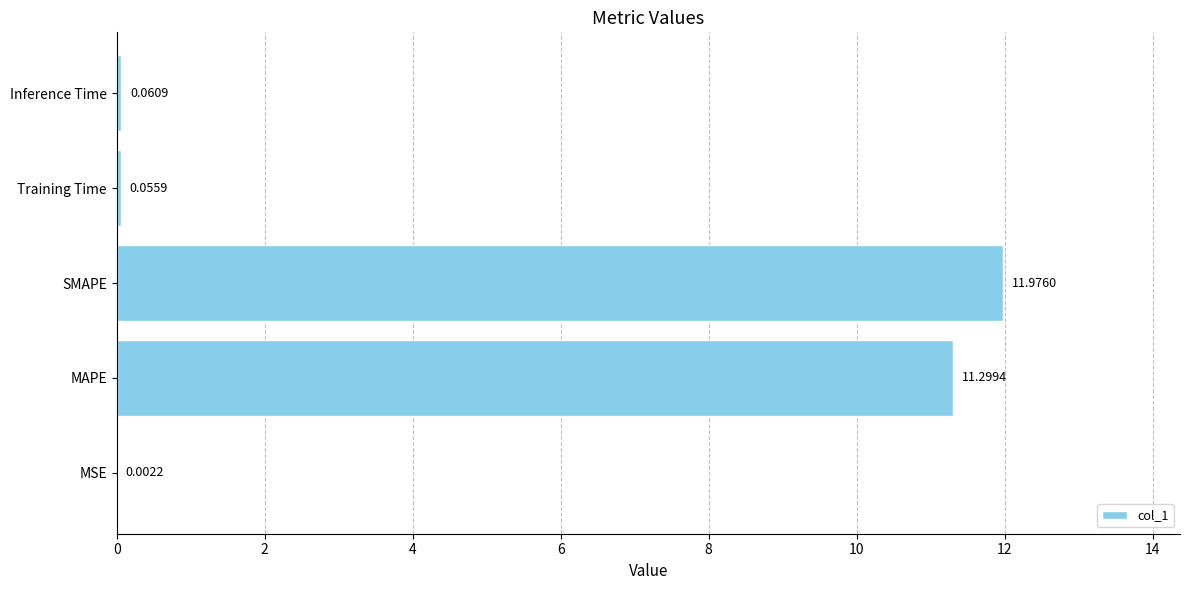

What is the greatest value displayed?

12.0